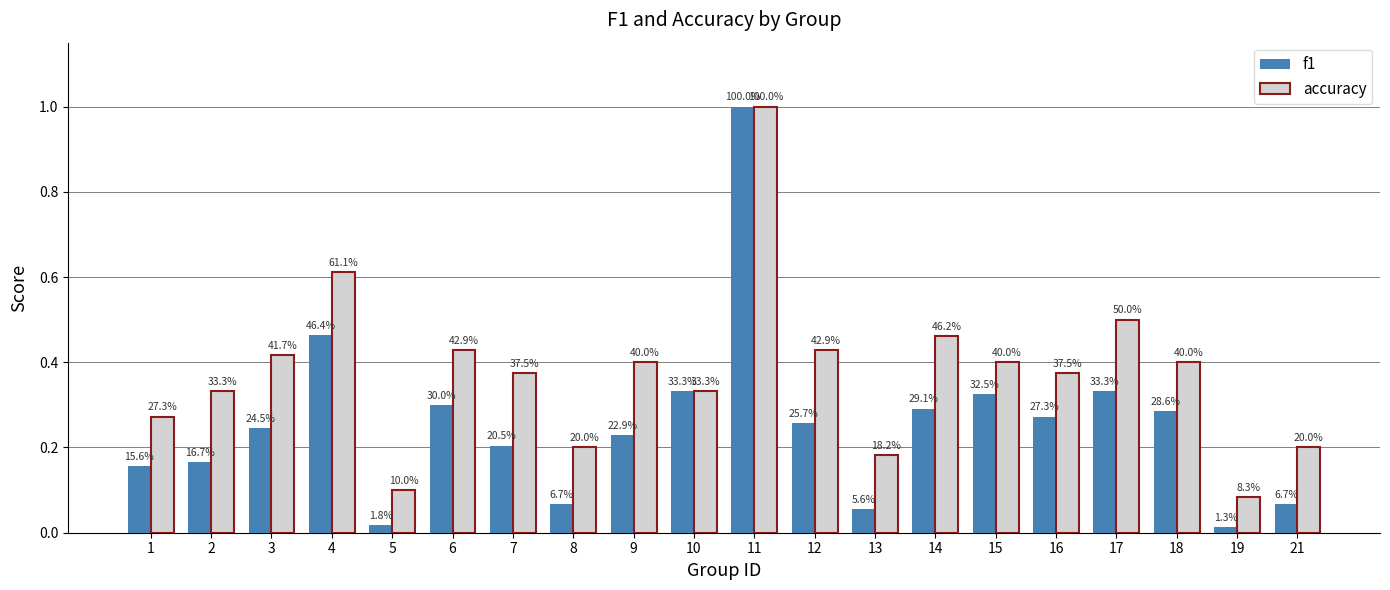

The value of accuracy at 1 is 0.2. True or false?

False